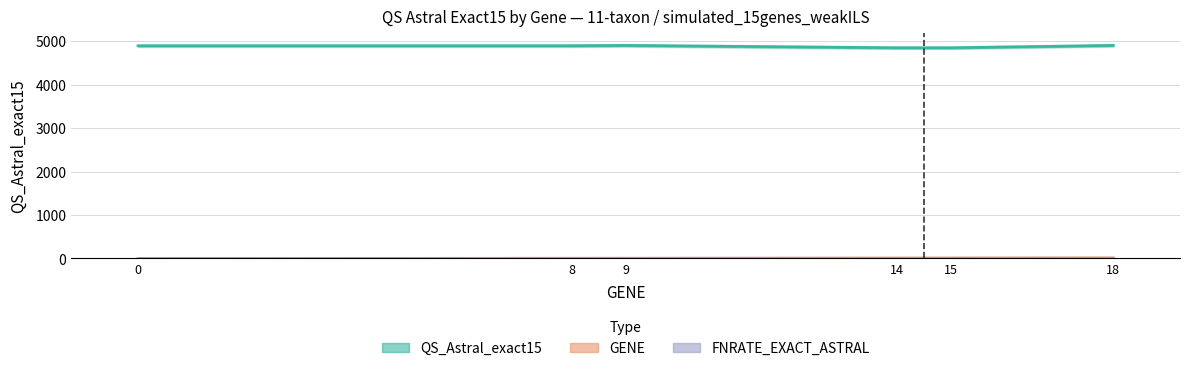

True or false: GENE has a value of 18 at 18.

True